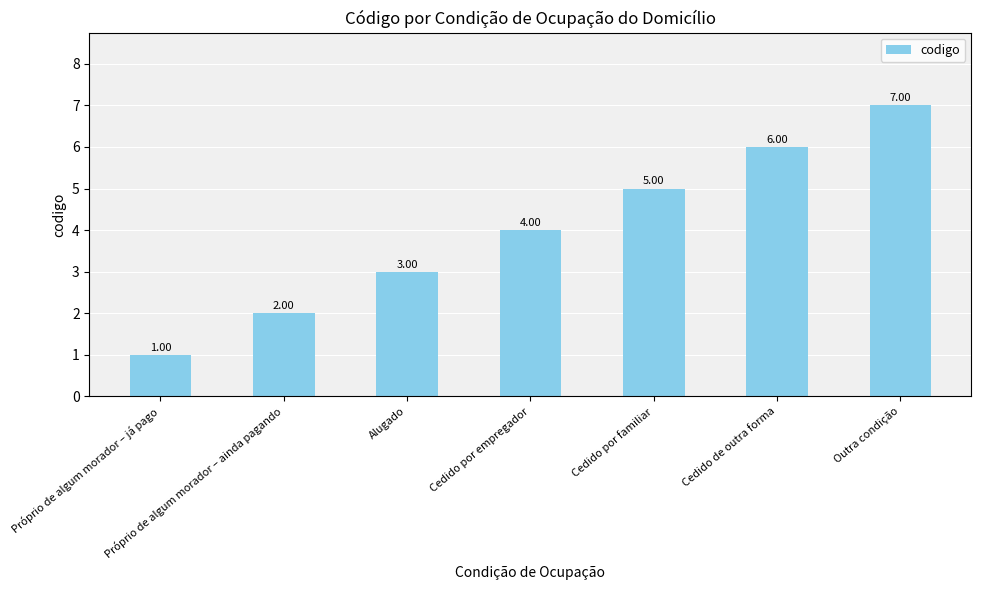

Count the number of data series in this chart.

1